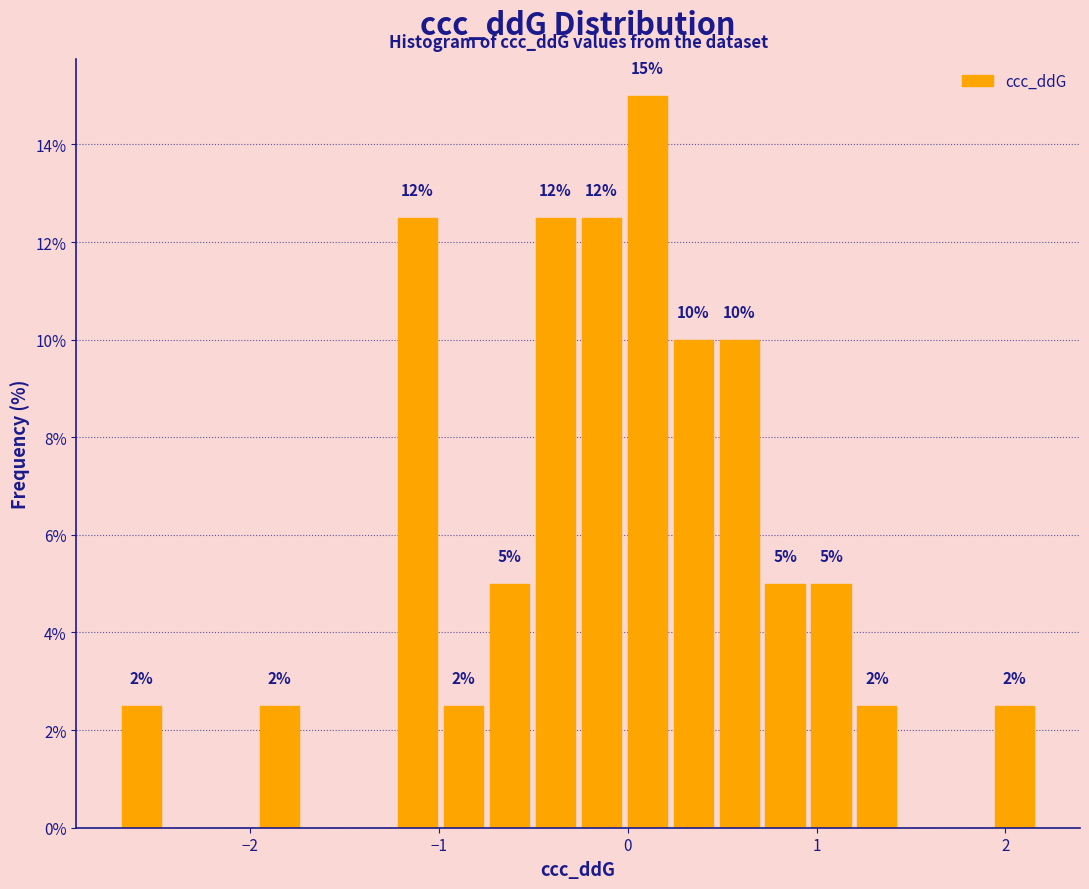

Around what value on the x-axis is the tallest bar? Give the approximate position of its centre, as read against the axis.

0.1